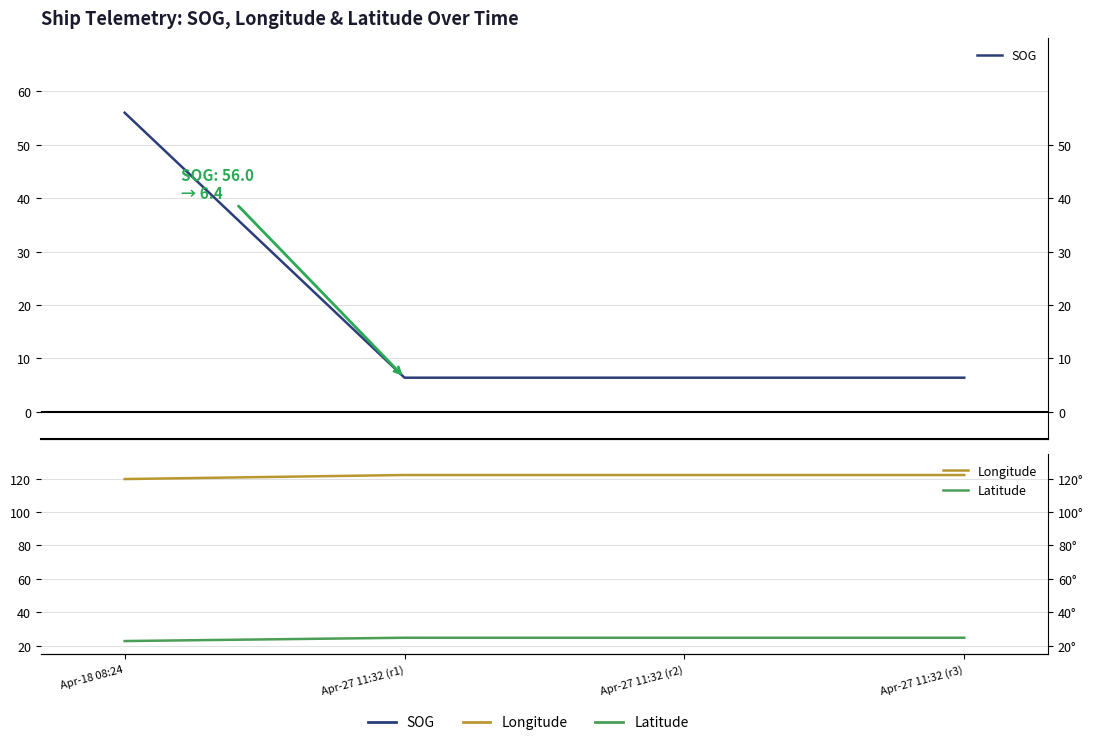

At which label does Latitude first exceed 24?

Apr-27 11:32 (r1)